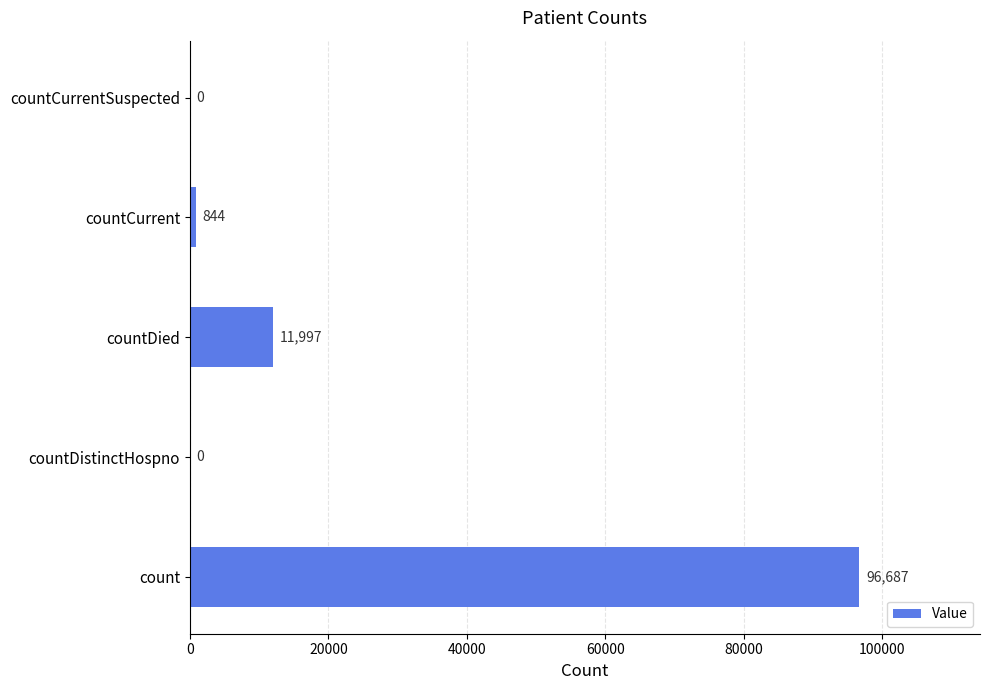

Reading top to bottom, transcribe all the data shown in this chart.

countCurrentSuspected=0	countCurrent=844	countDied=11997	countDistinctHospno=0	count=96687